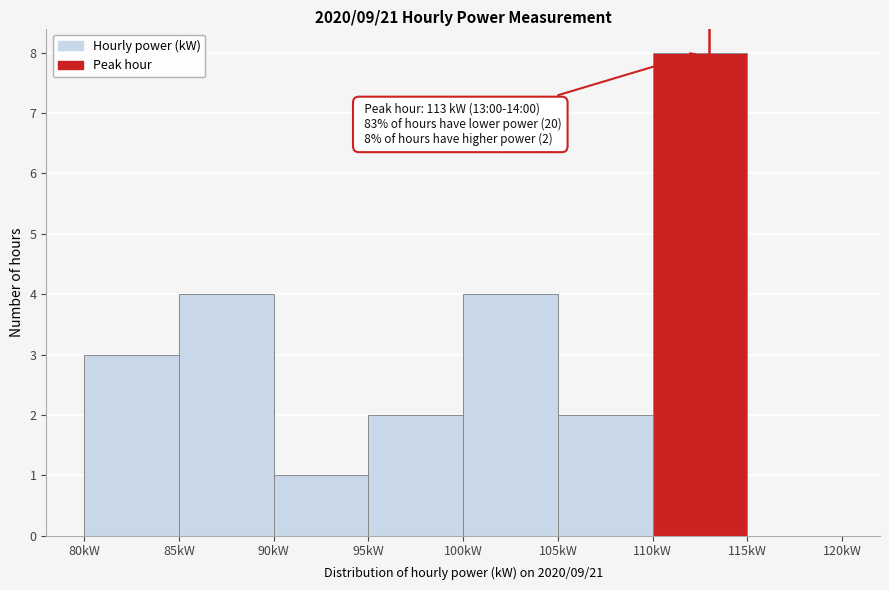

Over which range of the x-axis is the bar tallest?

110 to 115